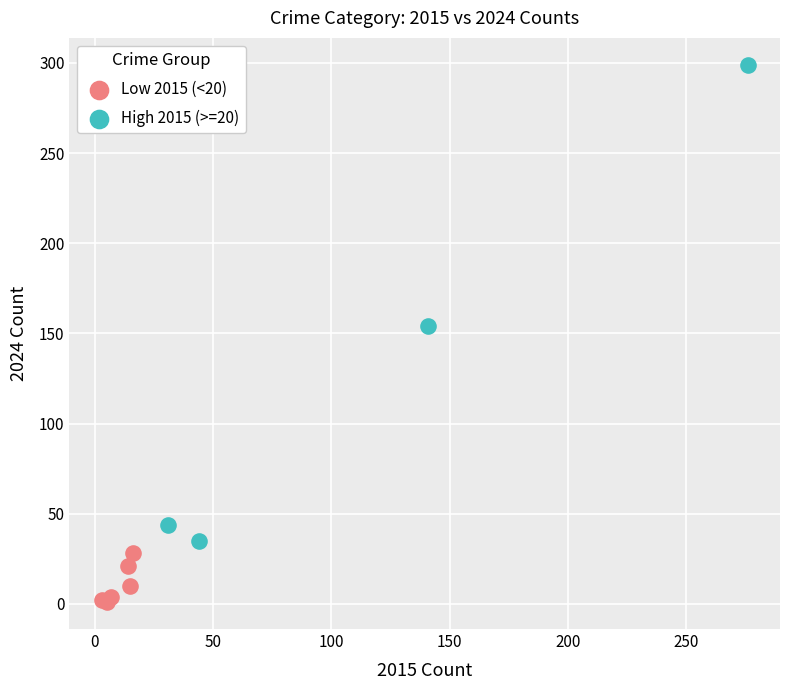

Which series contains the highest Y value?

High 2015 (>=20)